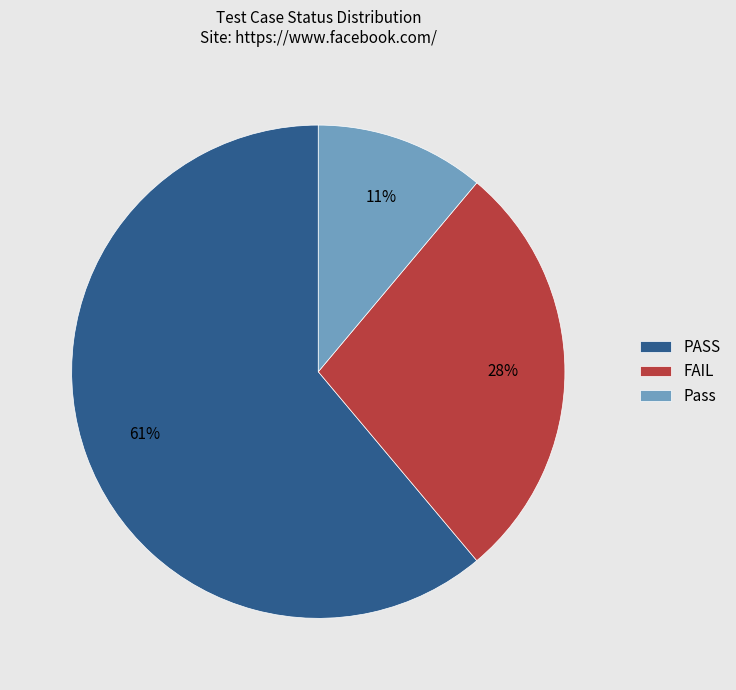

To the nearest percent, what is the difference between the largest and smallest slice percentages?

50%